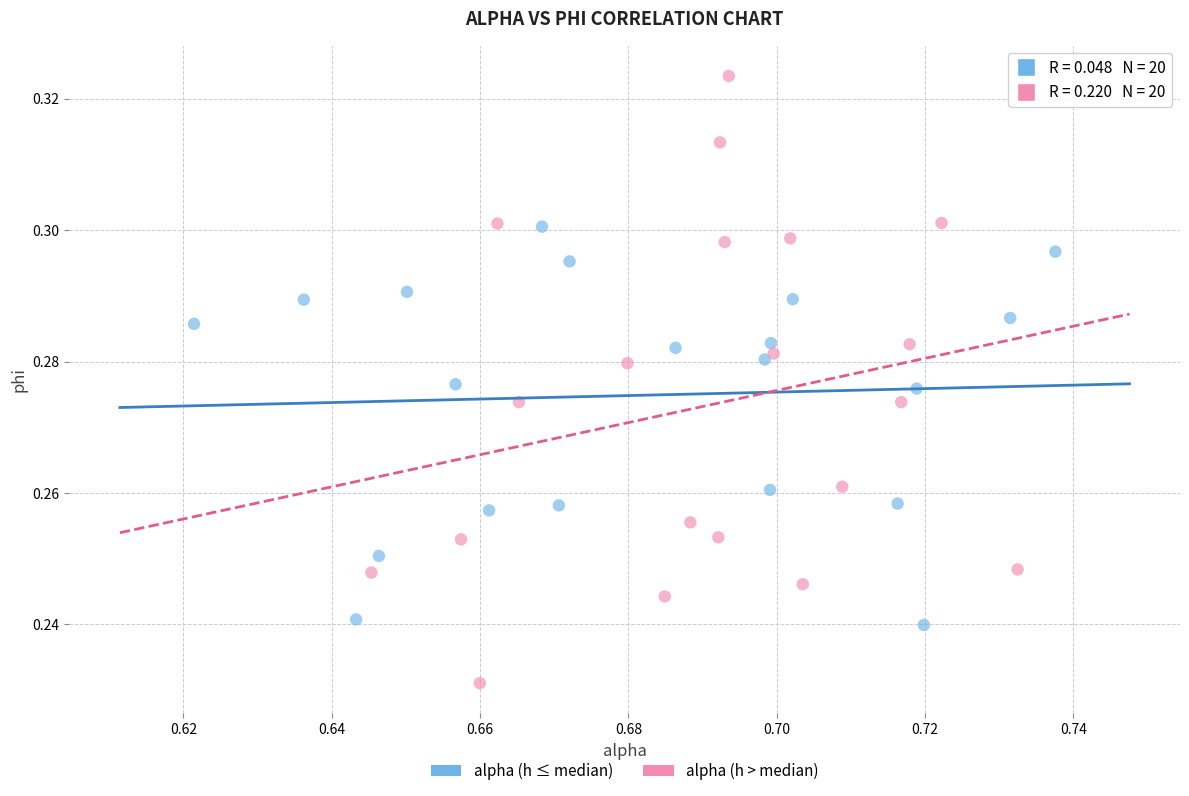

Which series reaches the maximum Y coordinate?

alpha (h > median)